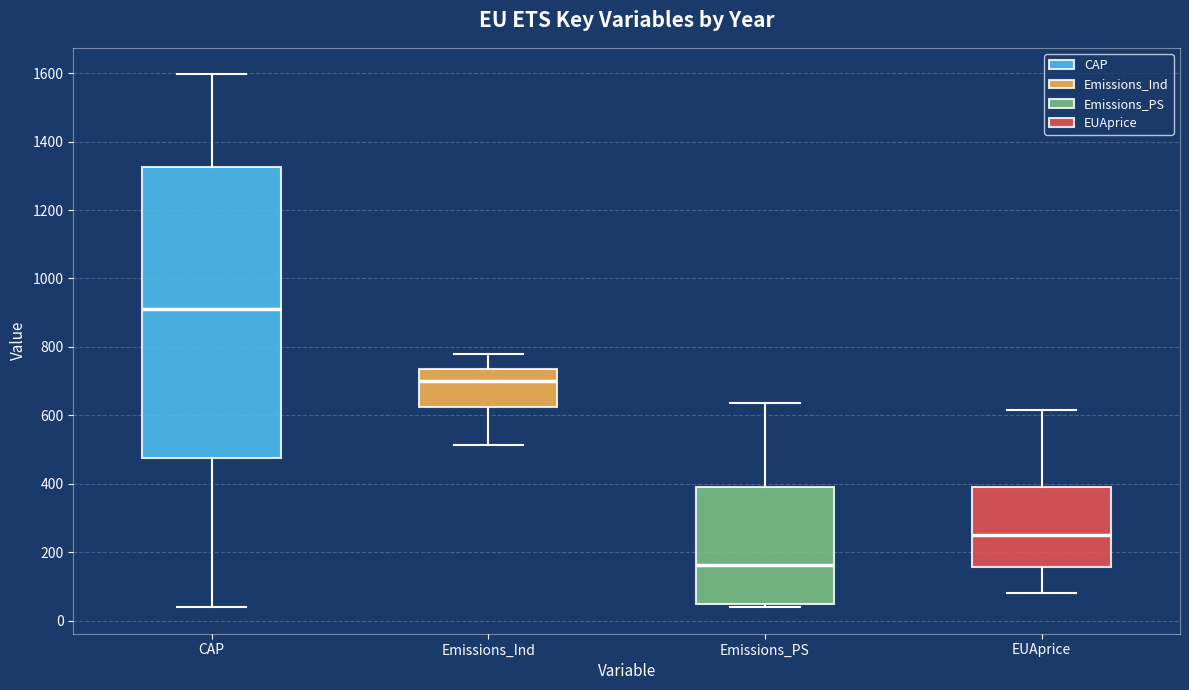

Where is the upper edge of the box for Emissions_Ind on the y-axis? The values are not printed on the chart, so give them approximately, as read against the axis.

740